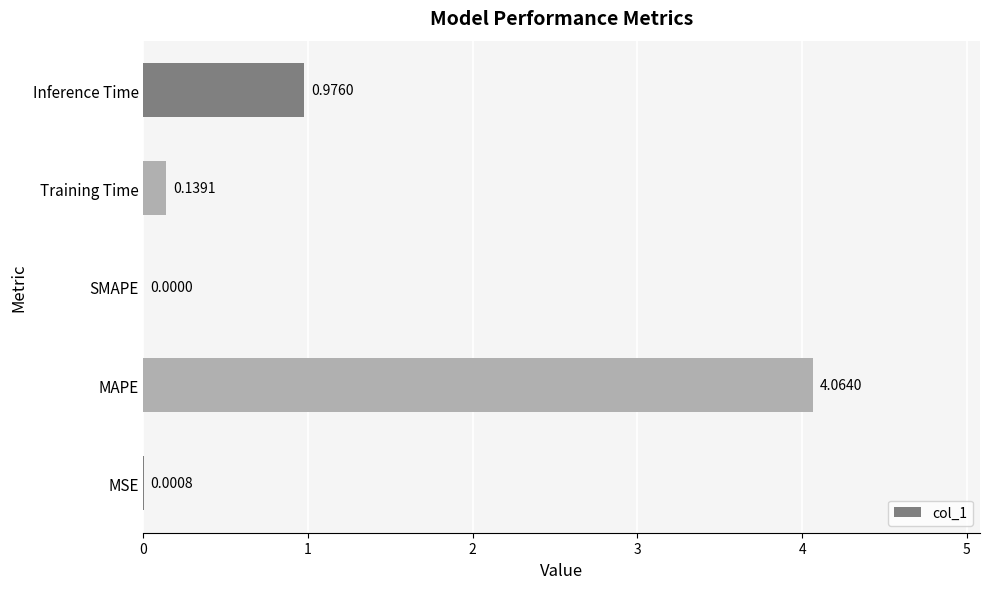

What is the change in value from SMAPE to Inference Time?

+1.0